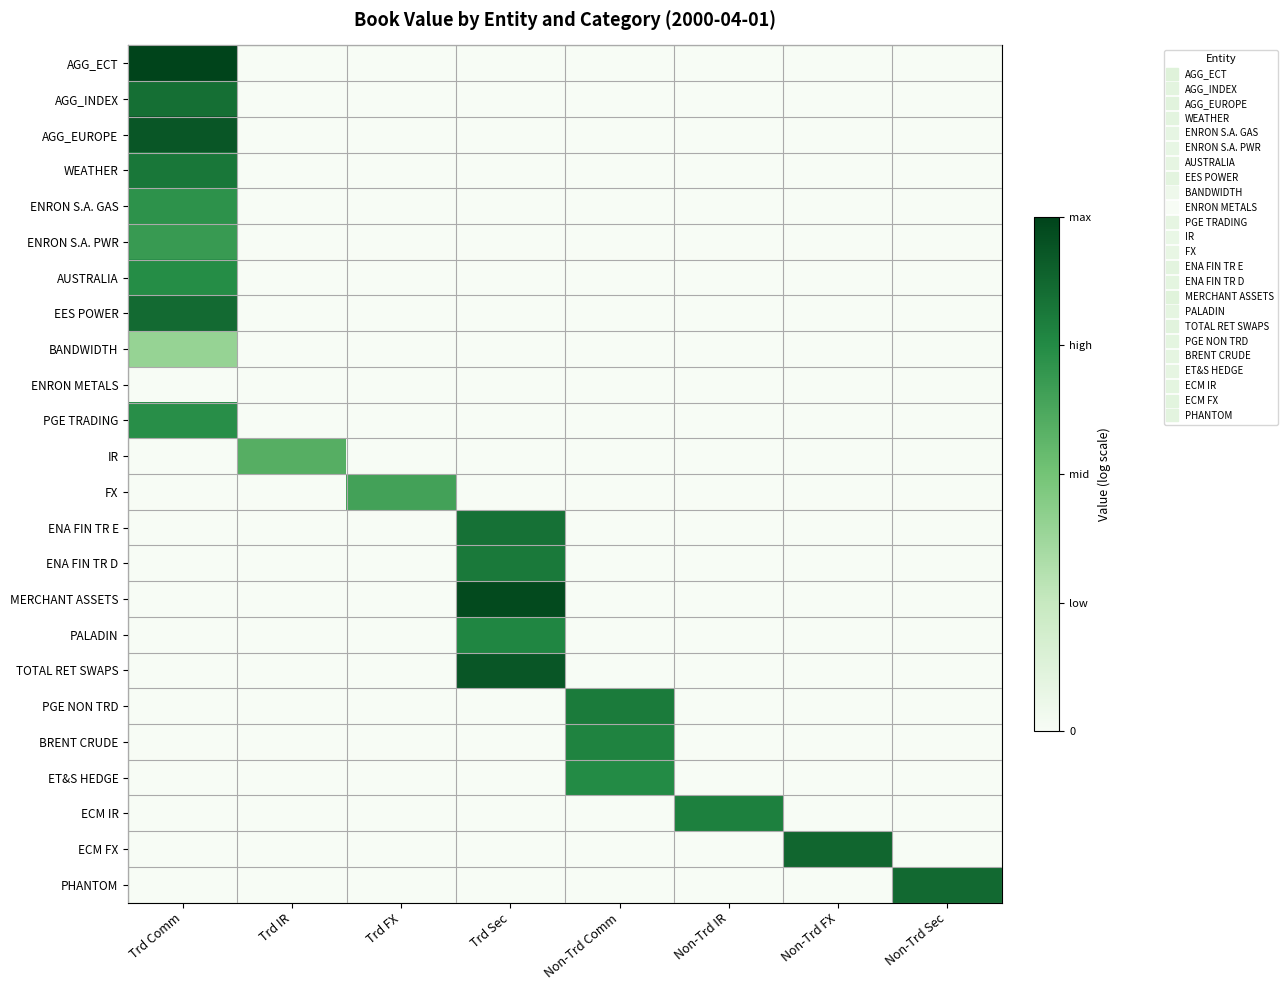

Which series changed the most between Non-Trd IR and Non-Trd FX?

ECM FX